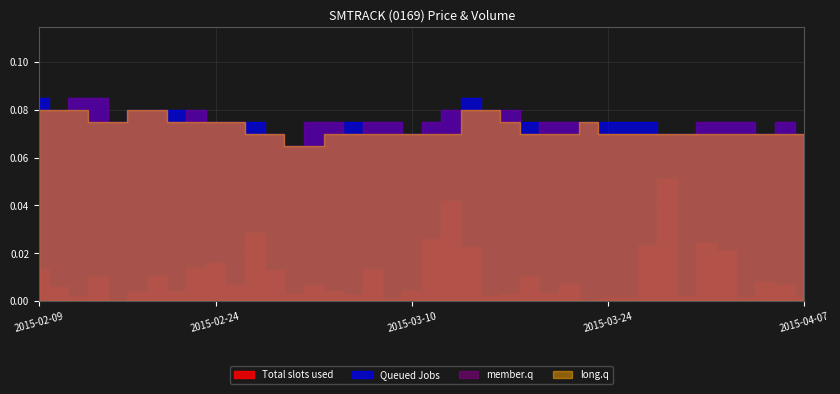

What position from the right is 2015-02-18?

33